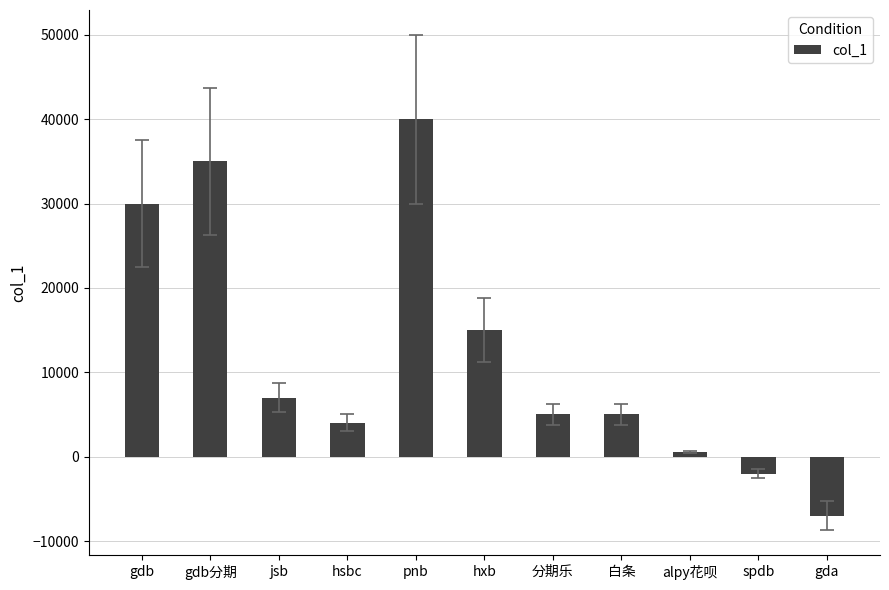

True or false: the data shows 5000 at 分期乐.

True